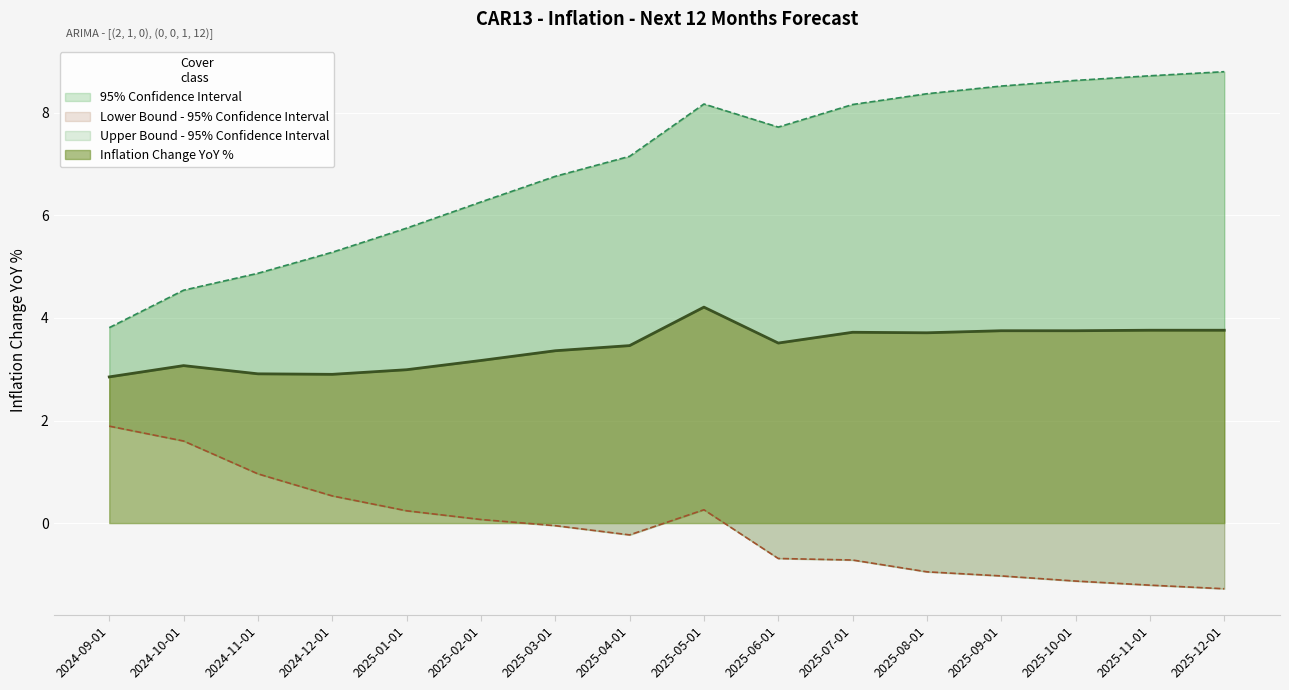

At which category does Inflation Change YoY % reach its first local peak?

2024-10-01